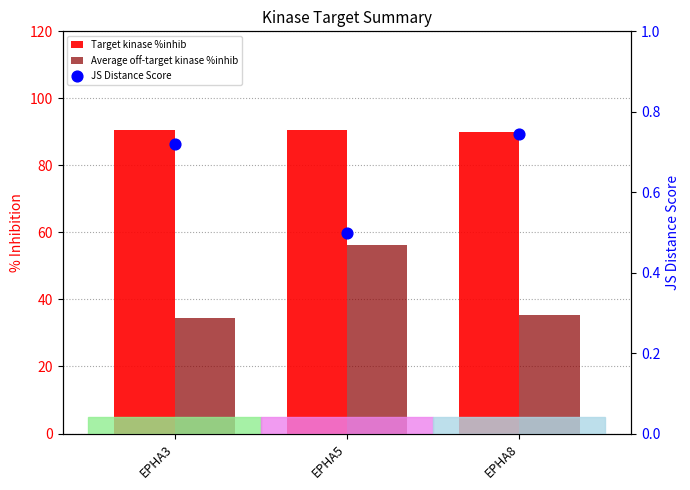

What are all the series names shown in the legend?

Target kinase %inhib, Average off-target kinase %inhib, JS Distance Score